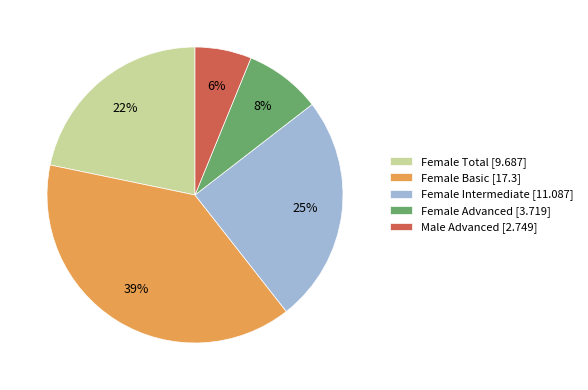

How many slices are in this pie chart?

5